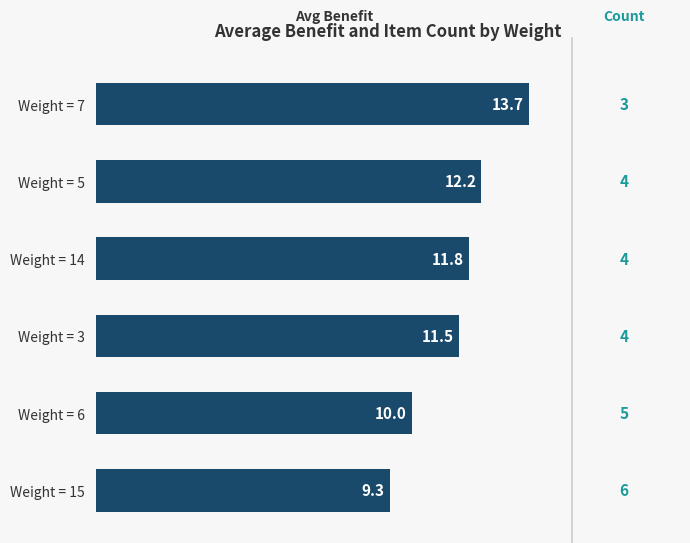

Reading bottom to top, list all the values displayed in this chart.

9.3	10.0	11.5	11.8	12.2	13.7